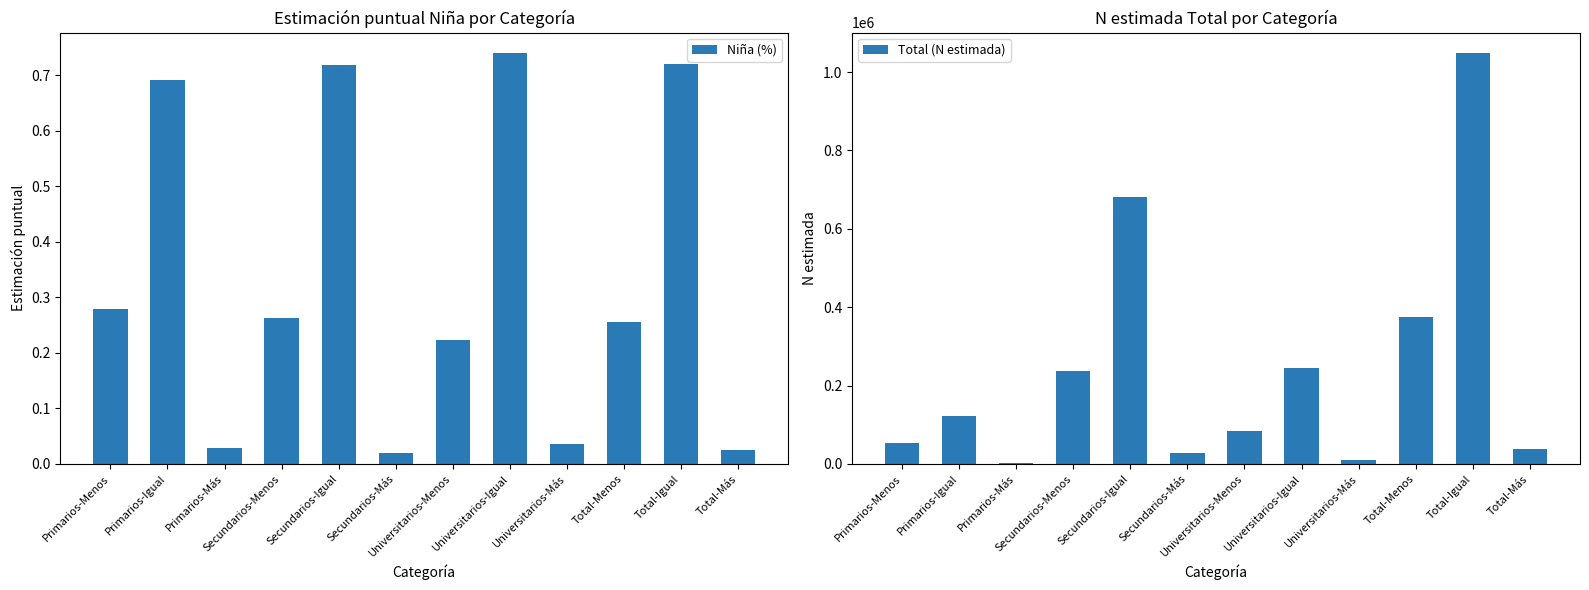

Rank the categories by Niña (%) value from lowest to highest.

Secundarios-Más, Total-Más, Primarios-Más, Universitarios-Más, Universitarios-Menos, Total-Menos, Secundarios-Menos, Primarios-Menos, Primarios-Igual, Secundarios-Igual, Total-Igual, Universitarios-Igual